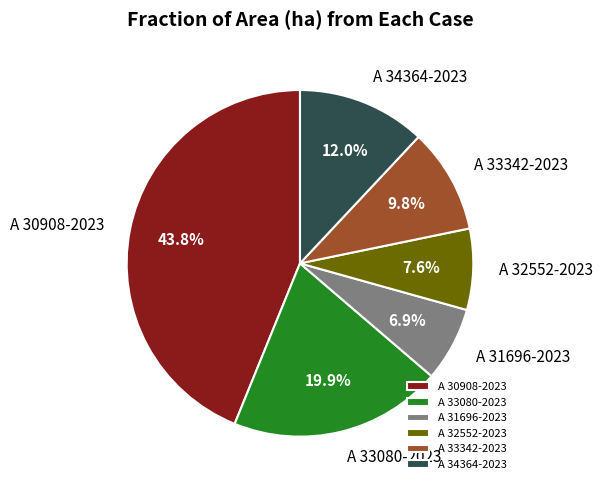

Is A 30908-2023 the majority of the pie?

No